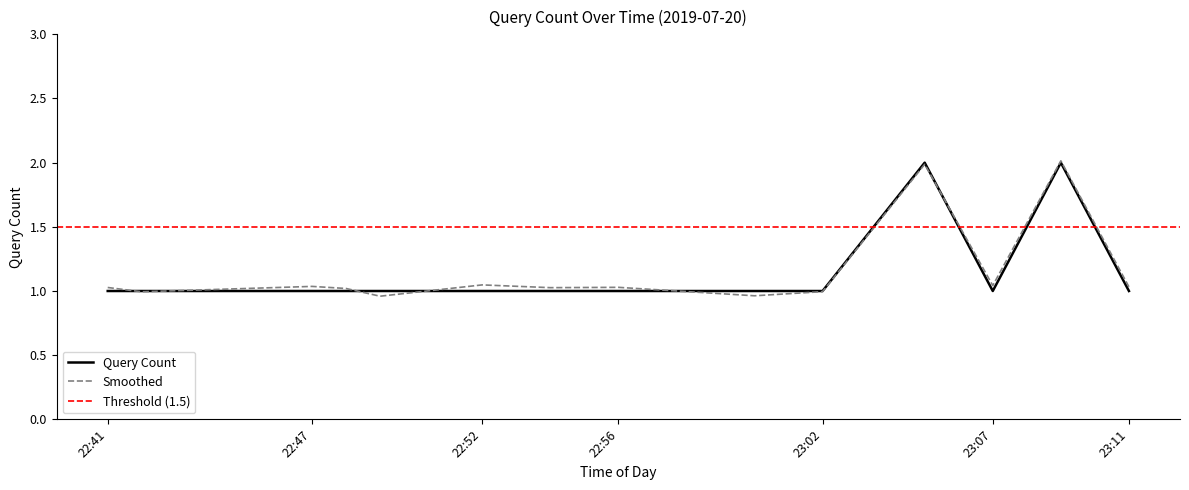

What is the sum of the values at 2019-07-20 22:48:00 and 2019-07-20 23:00:00?

2